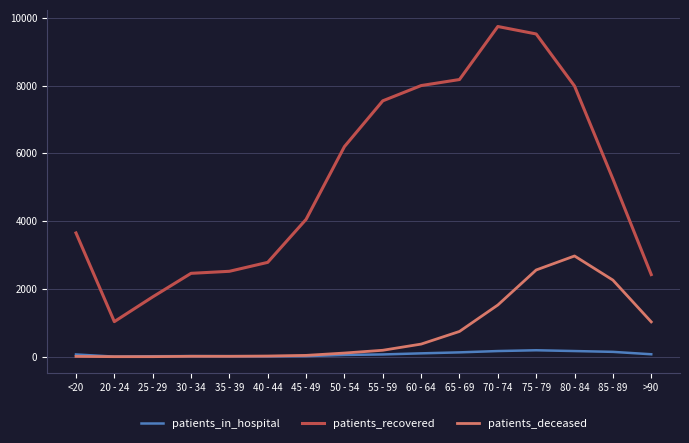

What is the sum of the patients_recovered values at 40 - 44 and 25 - 29?

4551